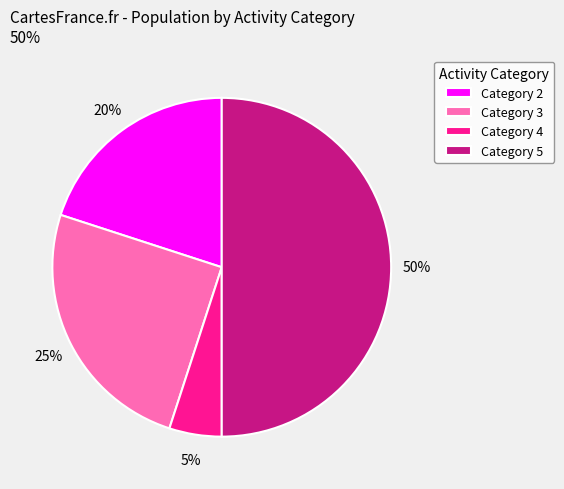

To the nearest percent, what is the combined percentage of Category 3 and Category 4?

30%